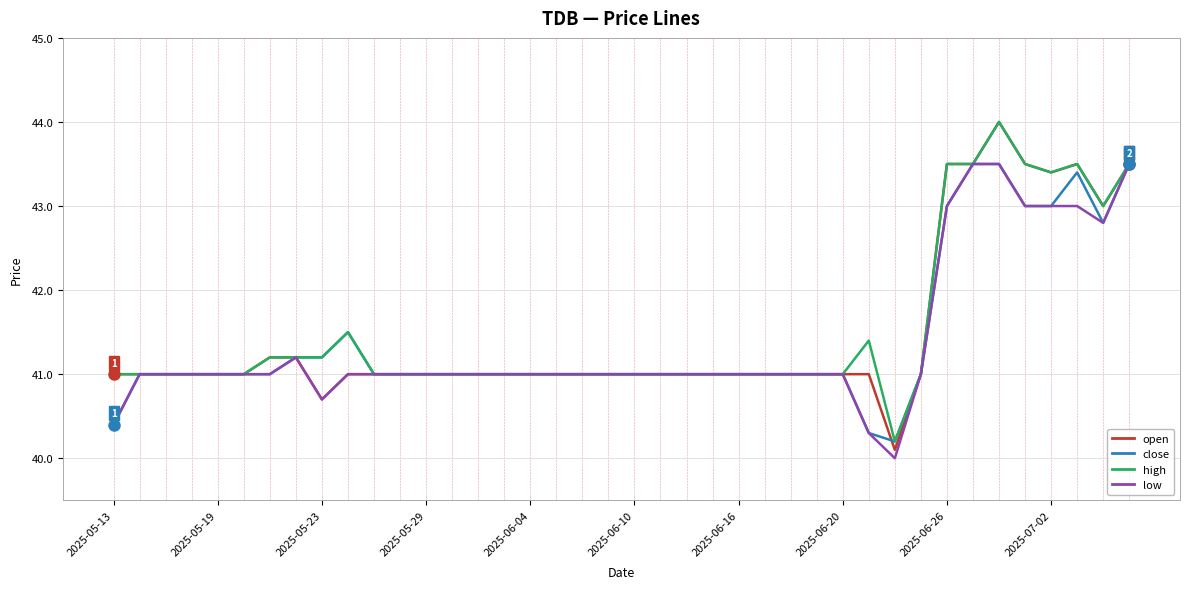

What are all the series names shown in the legend?

open, close, high, low